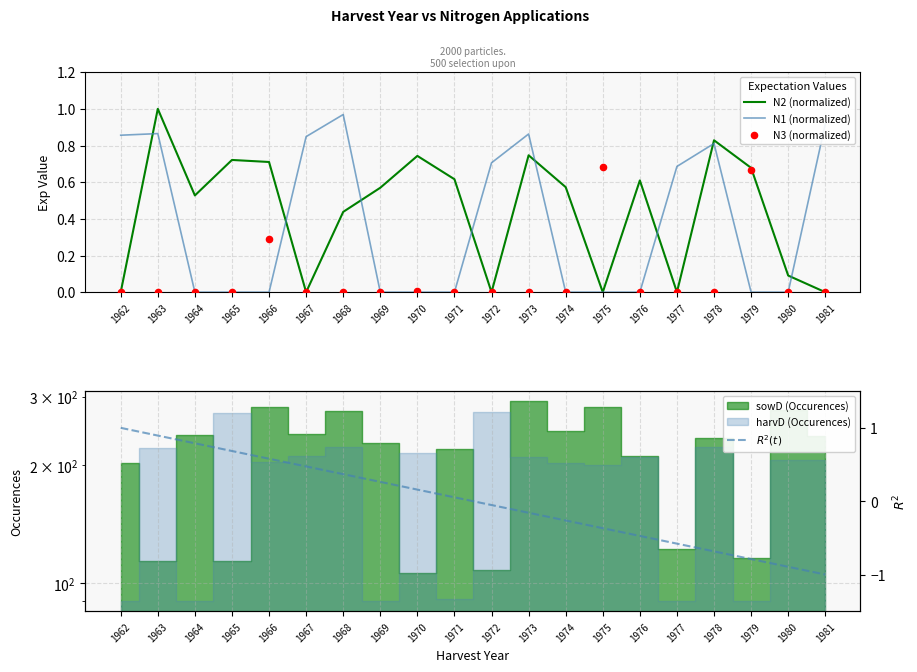

Is the value of N3 (normalized) at 1976 greater than the value of $R^2(t)$ at 1970?

No